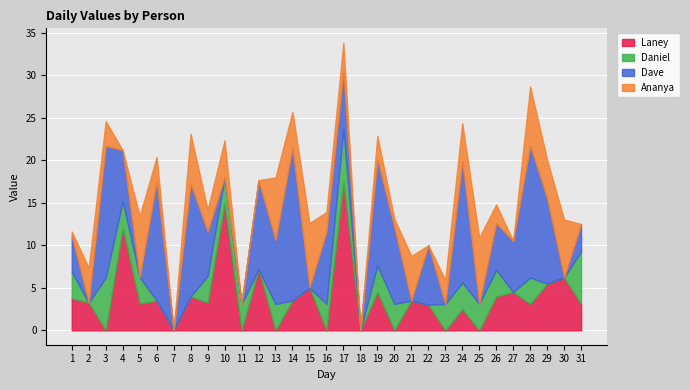

Reading left to right, extract all data points from this chart.

Laney: 1=3.8	2=3.3	3=0.0	4=12.1	5=3.1	6=3.5	7=0.0	8=4.0	9=3.3	10=14.9	11=0.0	12=7.2	13=0.0	14=3.5	15=5.0	16=0.0	17=17.5	18=0.0	19=4.5	20=0.0	21=3.5	22=3.0	23=0.0	24=2.5	25=0.0	26=4.0	27=4.5	28=3.1	29=5.5	30=6.2	31=3.1
Daniel: 1=3.1	2=0.0	3=6.2	4=3.1	5=3.1	6=0.0	7=0.0	8=0.0	9=3.1	10=3.1	11=3.1	12=0.0	13=3.1	14=0.0	15=0.0	16=3.1	17=6.2	18=0.0	19=3.1	20=3.1	21=0.0	22=0.0	23=3.1	24=3.1	25=3.1	26=3.1	27=0.0	28=3.1	29=0.0	30=0.0	31=6.2
Dave: 1=4.2	2=0.0	3=15.5	4=6.0	5=0.0	6=14.0	7=0.0	8=13.2	9=5.2	10=0.0	11=0.0	12=10.5	13=7.5	14=18.0	15=0.0	16=8.5	17=6.8	18=0.0	19=12.5	20=9.0	21=0.0	22=7.0	23=0.0	24=14.2	25=0.0	26=5.5	27=6.0	28=15.5	29=10.0	30=0.0	31=3.2
Ananya: 1=0.5	2=4.1	3=2.9	4=0.0	5=7.2	6=2.9	7=0.0	8=5.9	9=2.6	10=4.3	11=0.0	12=0.0	13=7.4	14=4.2	15=7.6	16=2.3	17=3.4	18=0.0	19=2.8	20=1.0	21=5.2	22=0.0	23=2.8	24=4.5	25=7.8	26=2.2	27=0.0	28=7.0	29=4.5	30=6.8	31=0.0